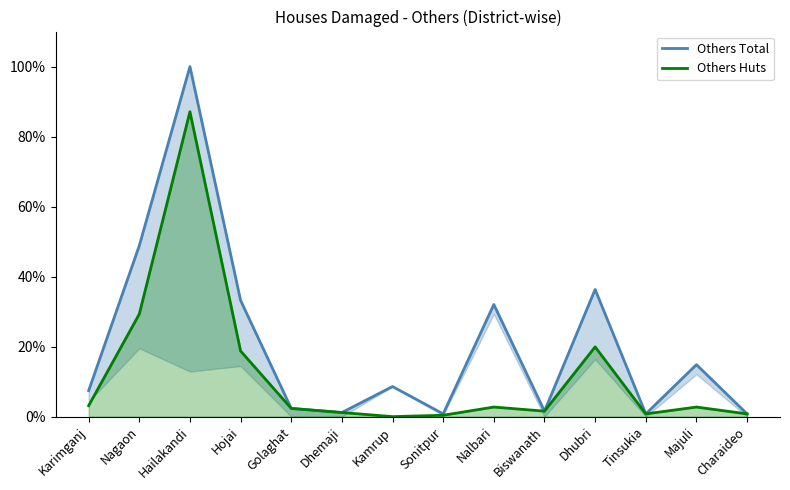

What is the average value of the Others Total series?

20.6